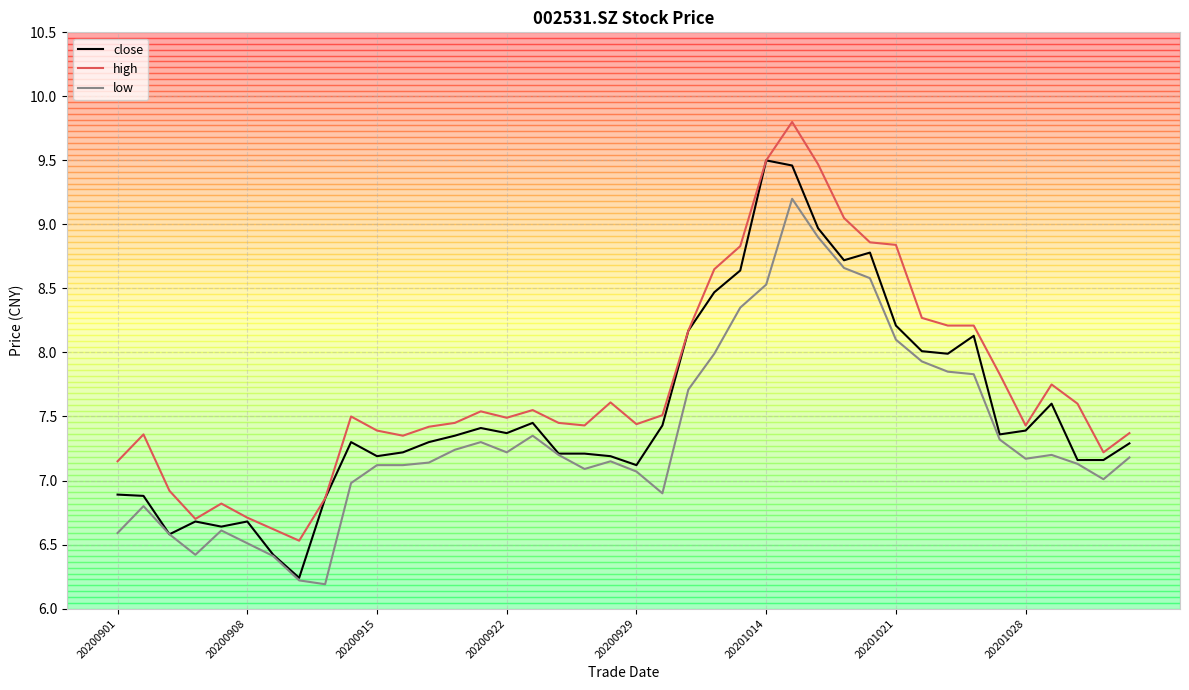

Which series has the largest total across all categories?

high